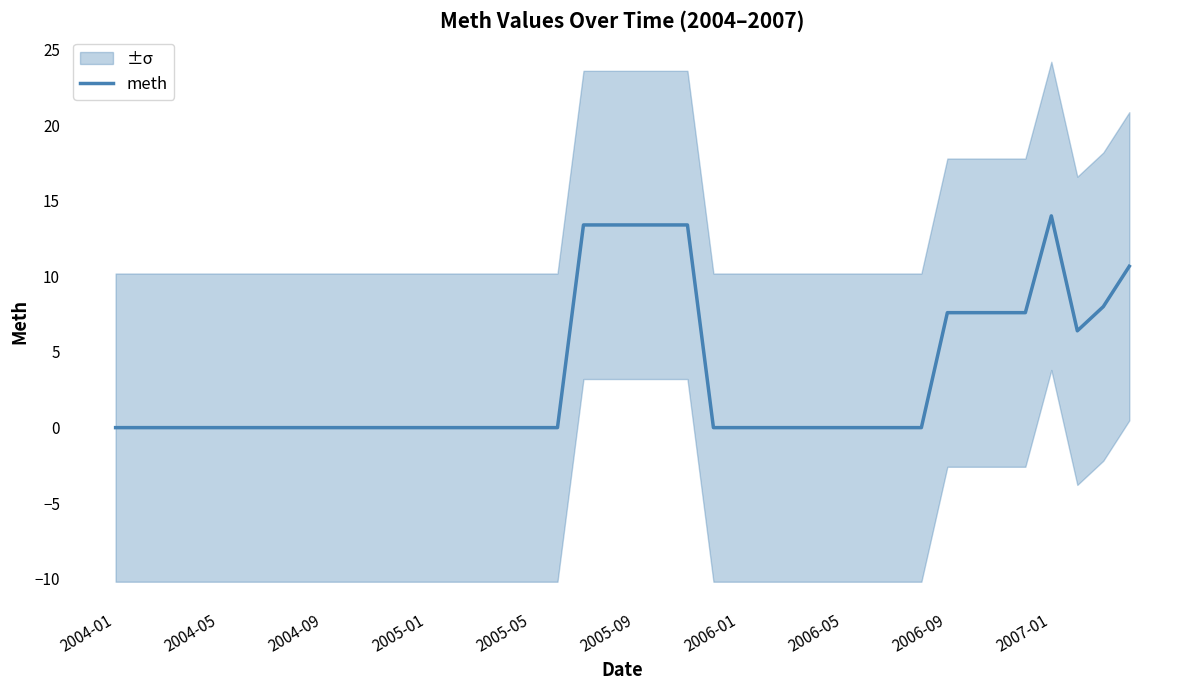

Is it true that meth equals 8.7 at 2004-05?

False